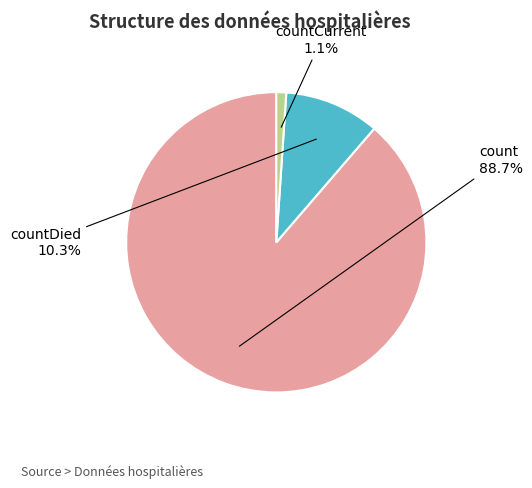

What is the majority slice?

count